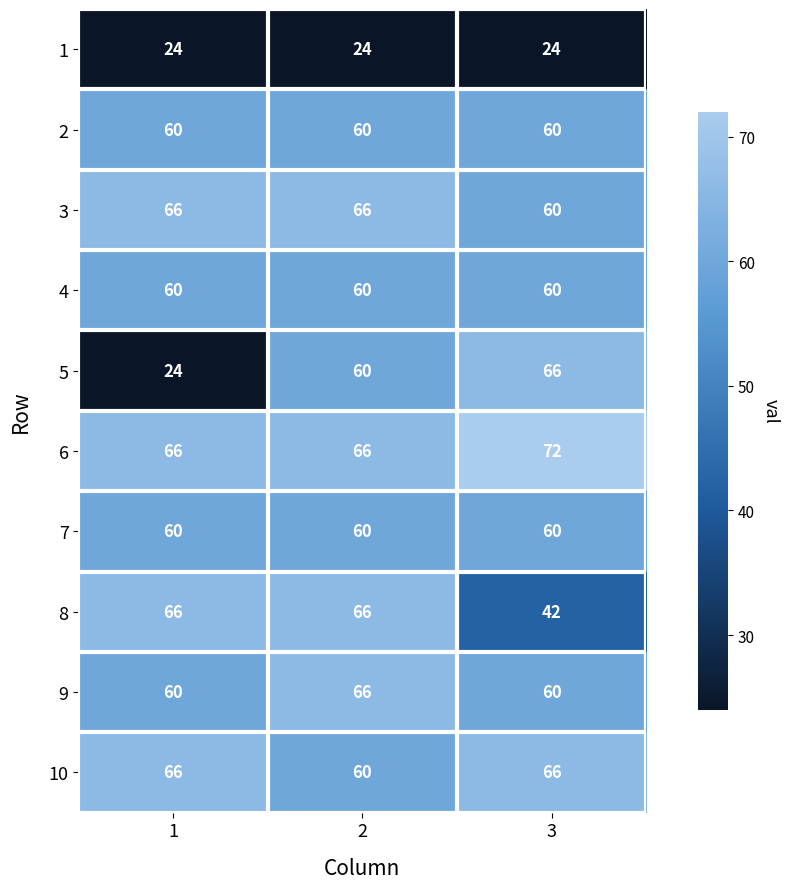

What is the greatest value displayed?

72